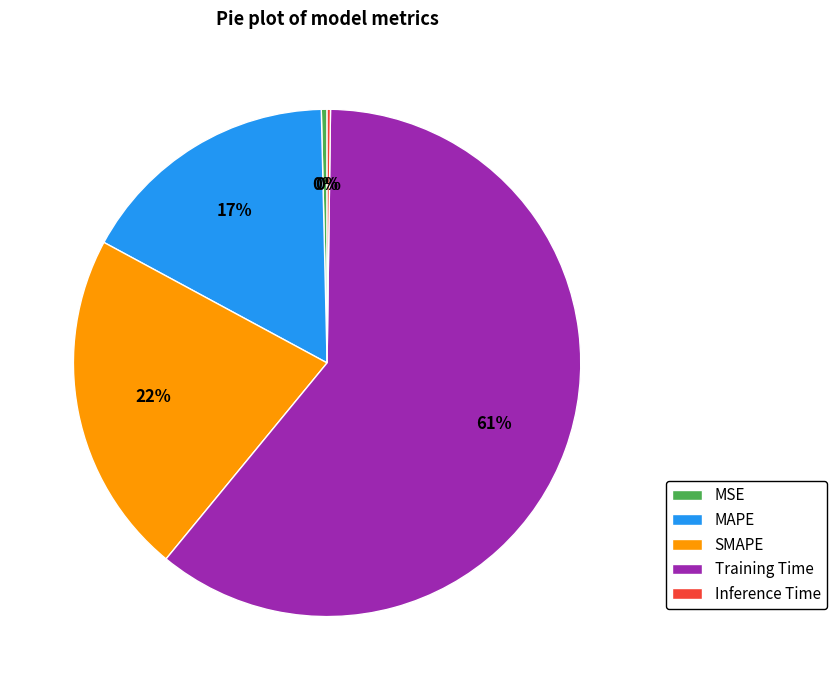

What is the largest slice in the pie chart?

Training Time